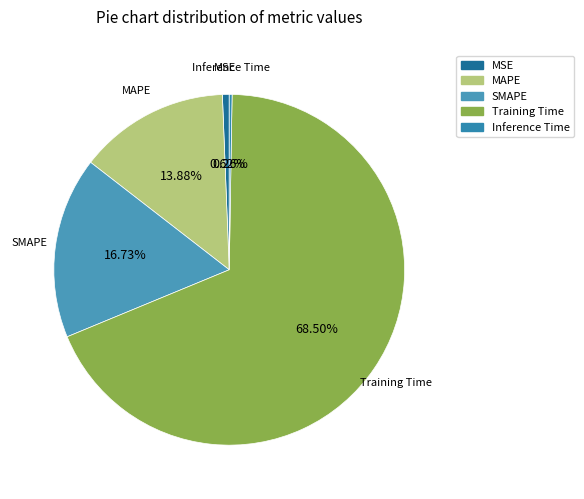

Which slice is the largest?

Training Time